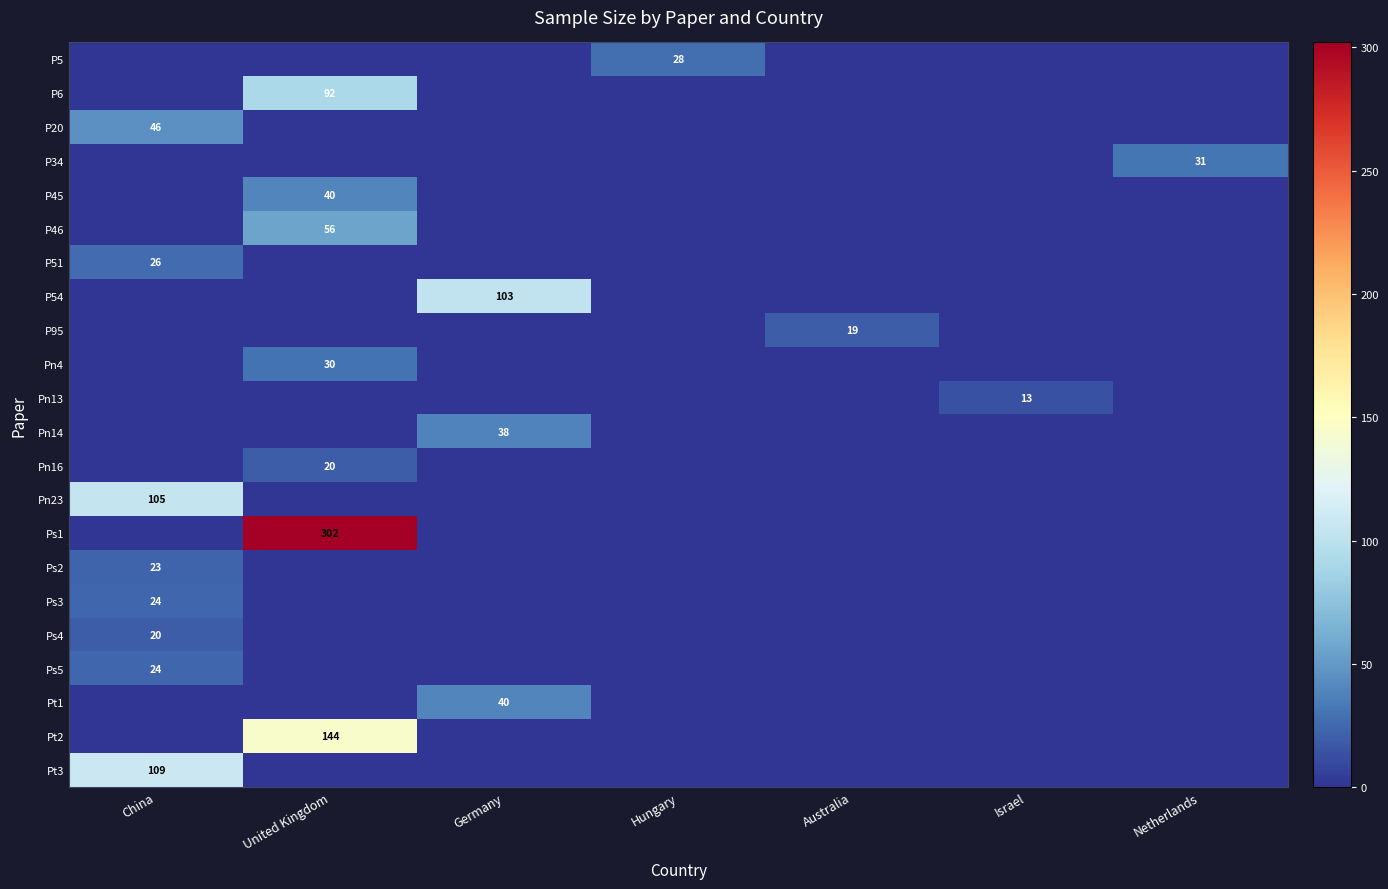

The value of Ps3 at China is 33. True or false?

False